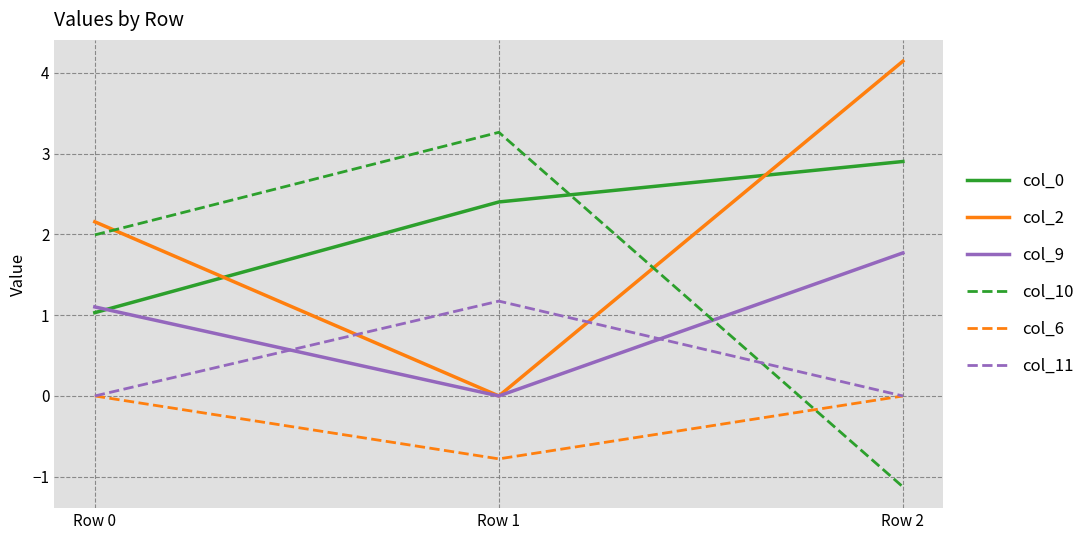

Rank the series by their maximum value, from highest to lowest.

col_2, col_10, col_0, col_9, col_11, col_6